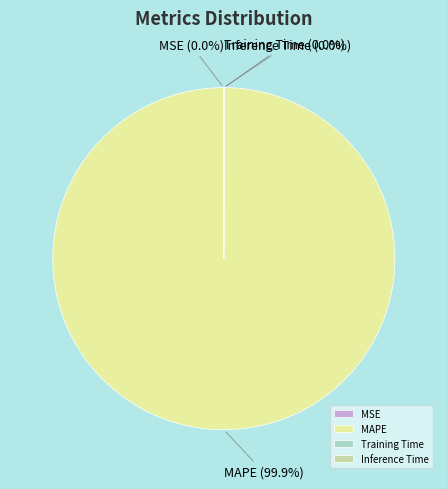

Which slice is the largest?

MAPE